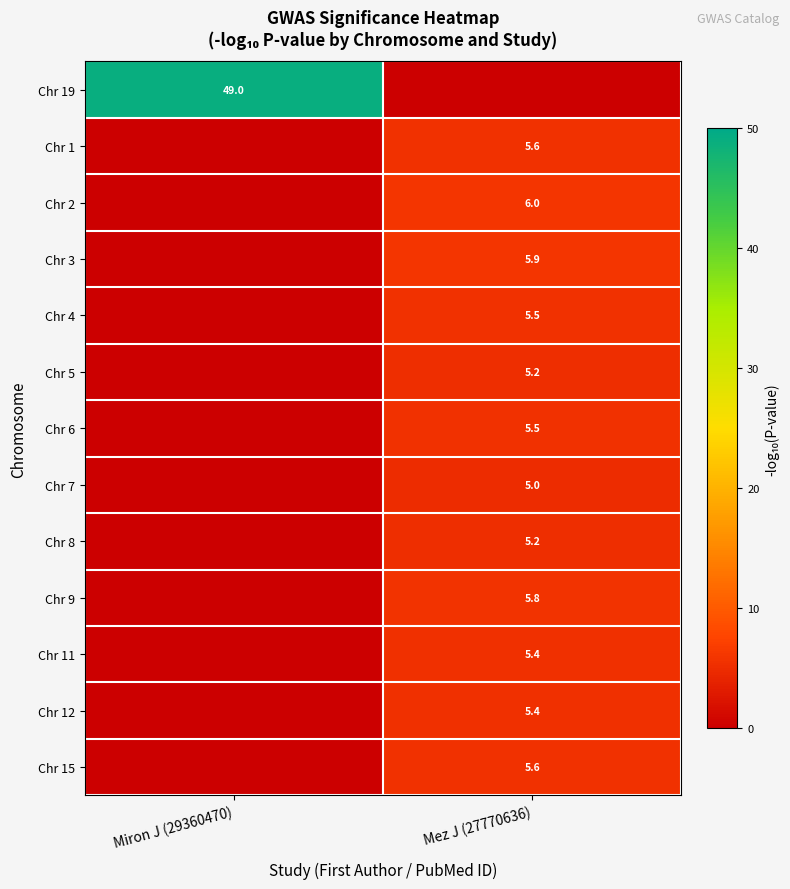

The value of Chr 5 at Mez J (27770636) is 5.2. True or false?

True